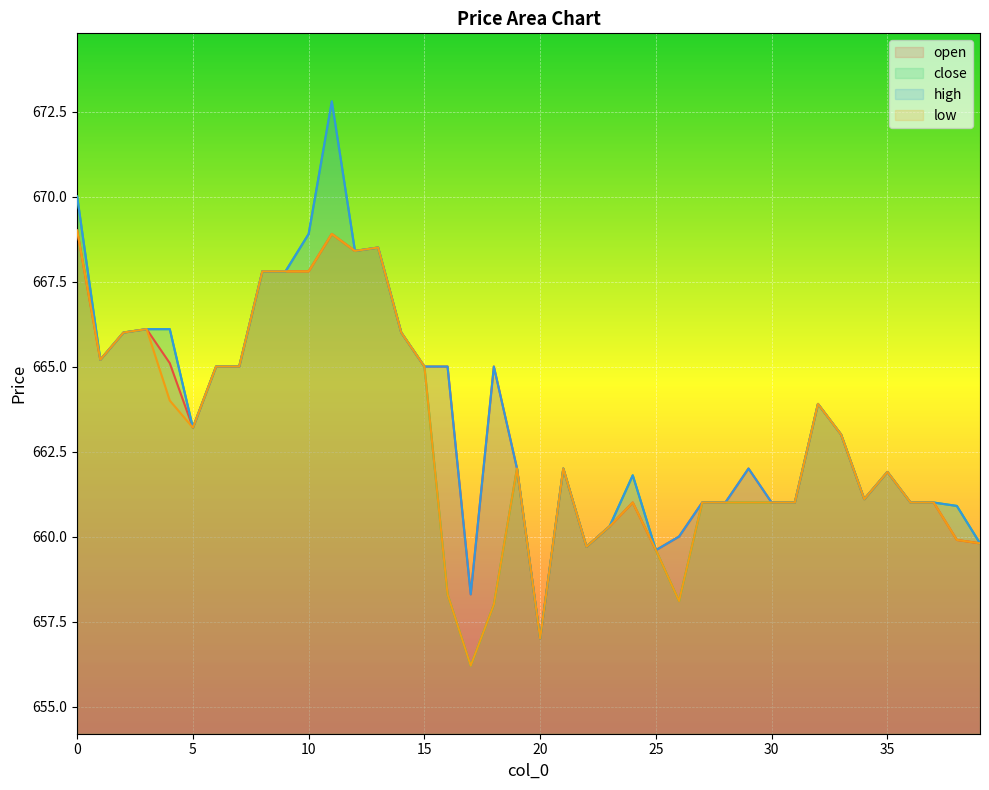

Which category has the lowest value in the low series?

17